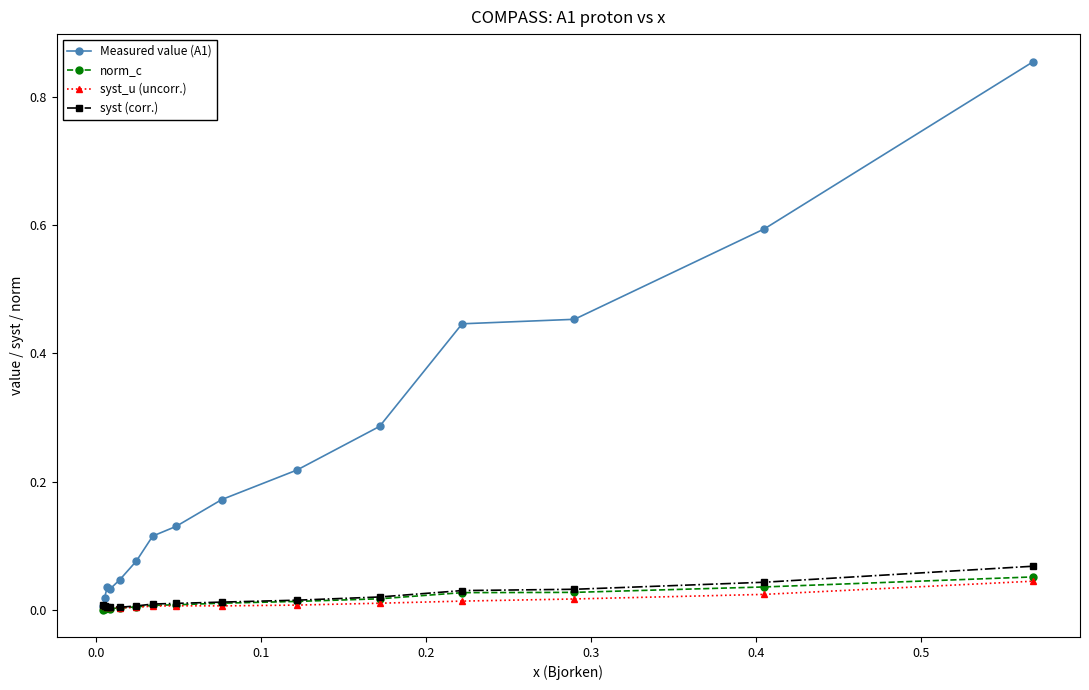

What is the difference between the maximum and second lowest values in the Measured value (A1) series?

0.8